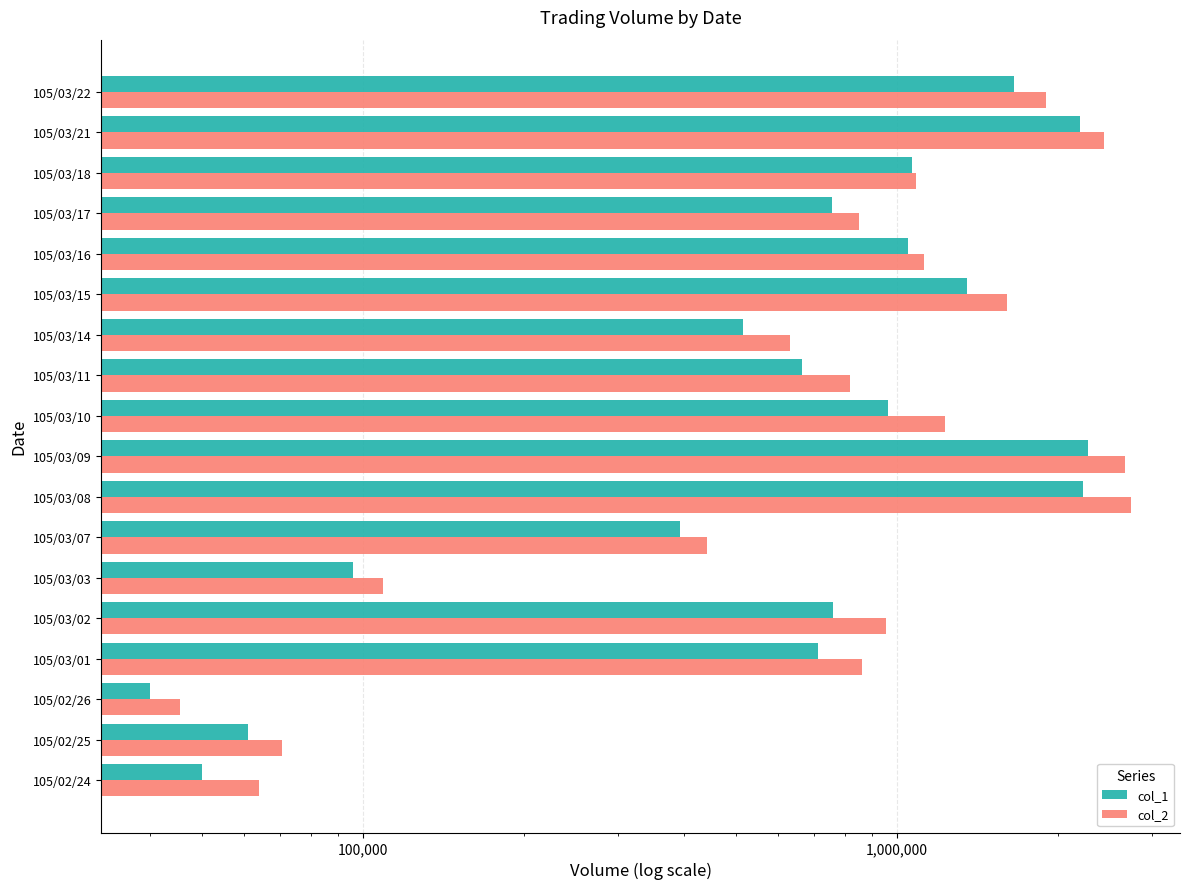

At 105/03/14, list the series in order from largest to smallest.

col_2, col_1